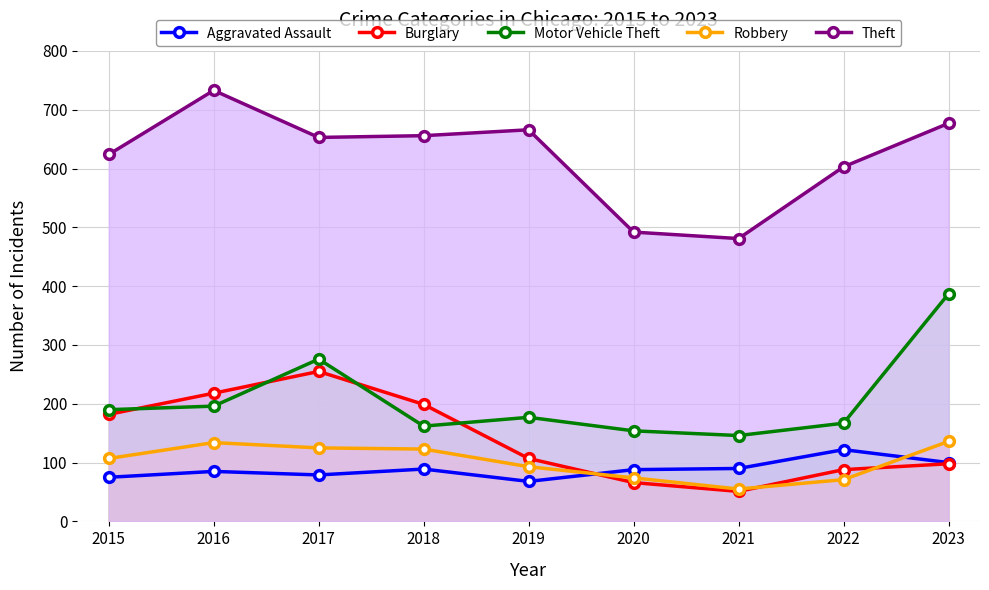

What is the value of the Aggravated Assault point at the 4th from the left?

89